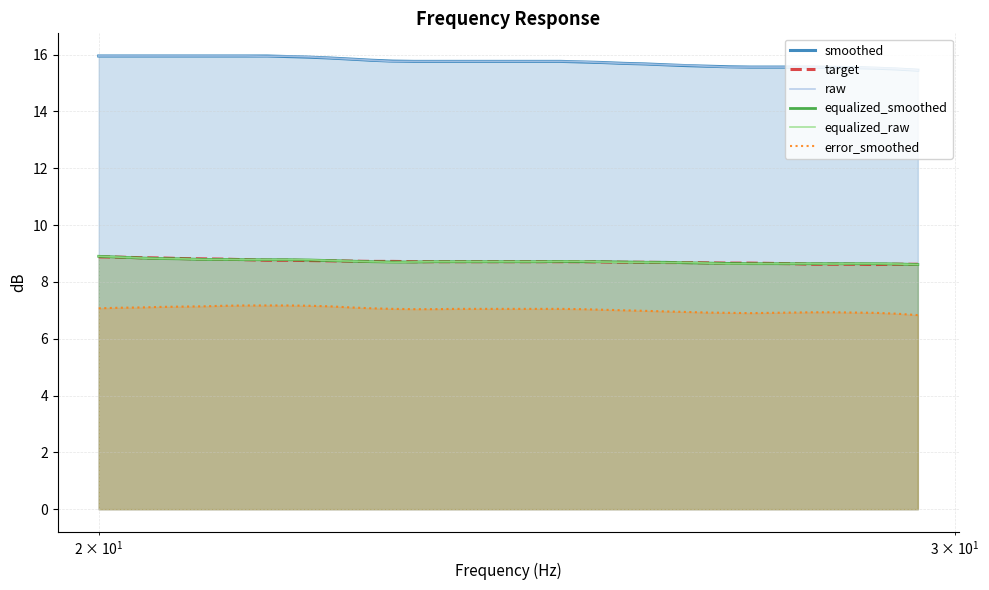

At how many categories does at least one series exceed 13?

40